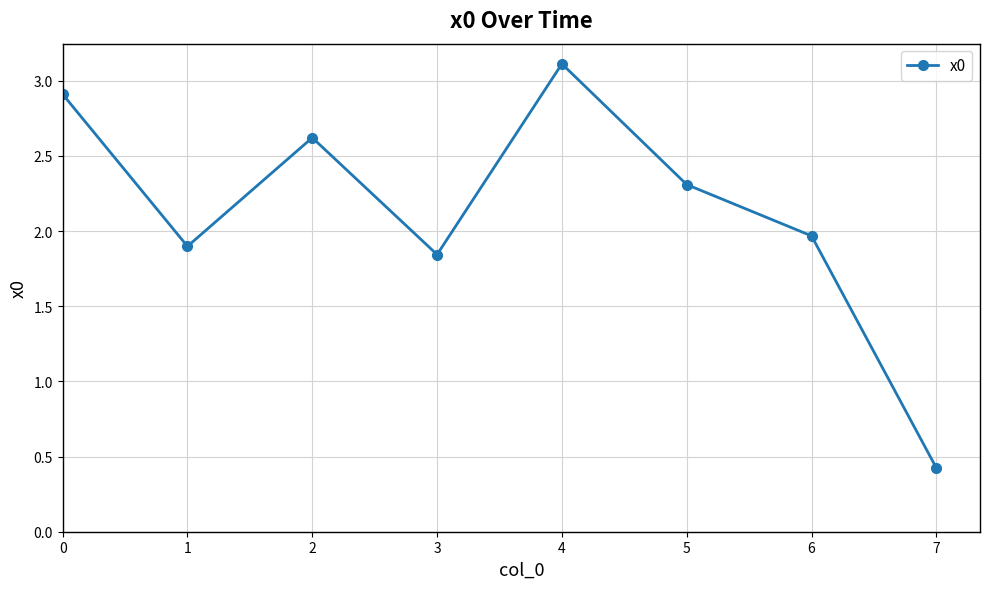

What is the sum of the values at 1 and 4?

5.0